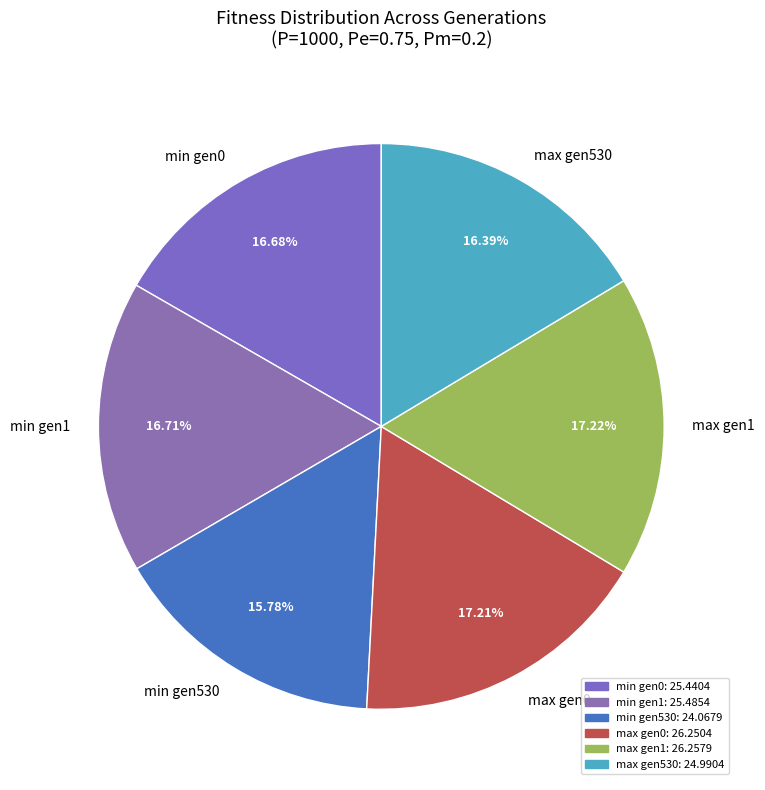

How many segments does this pie chart have?

6